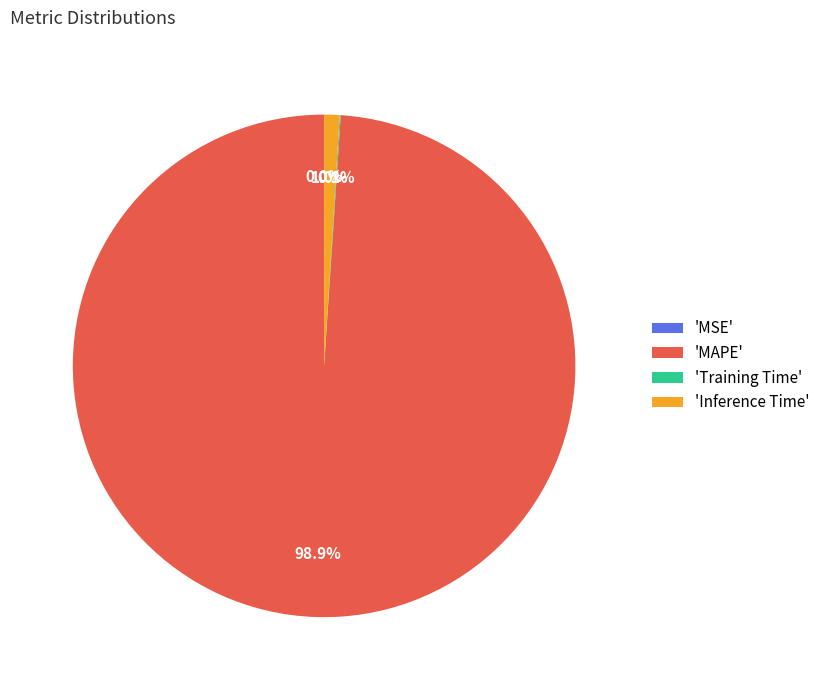

Is there a majority slice in this chart?

Yes